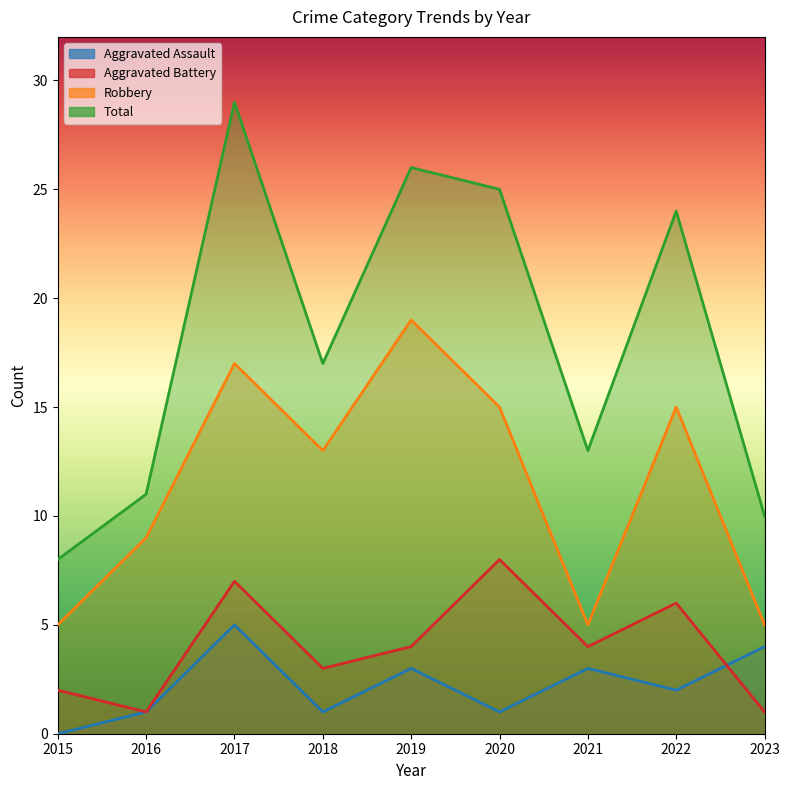

Between 2018 and 2019, which series saw the biggest shift?

Total